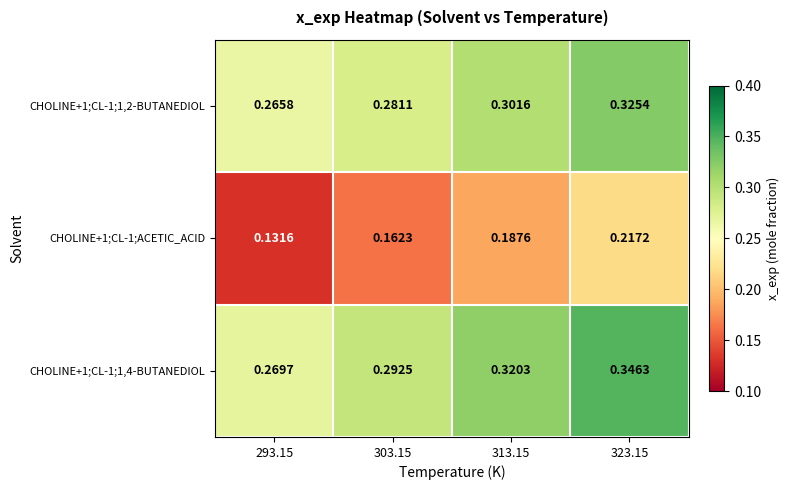

Is the value of CHOLINE+1;CL-1;1,4-BUTANEDIOL at 293.15 greater than the value of CHOLINE+1;CL-1;1,2-BUTANEDIOL at 323.15?

No